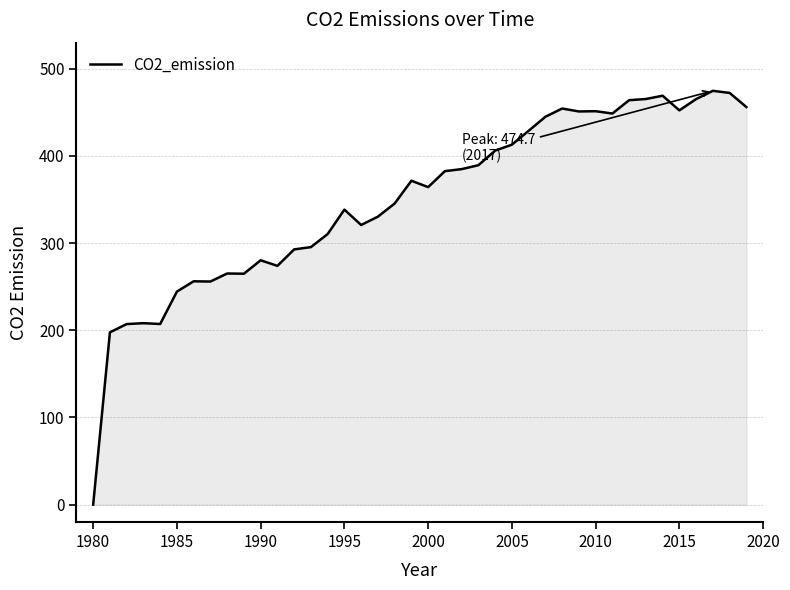

What is the average value?

350.2